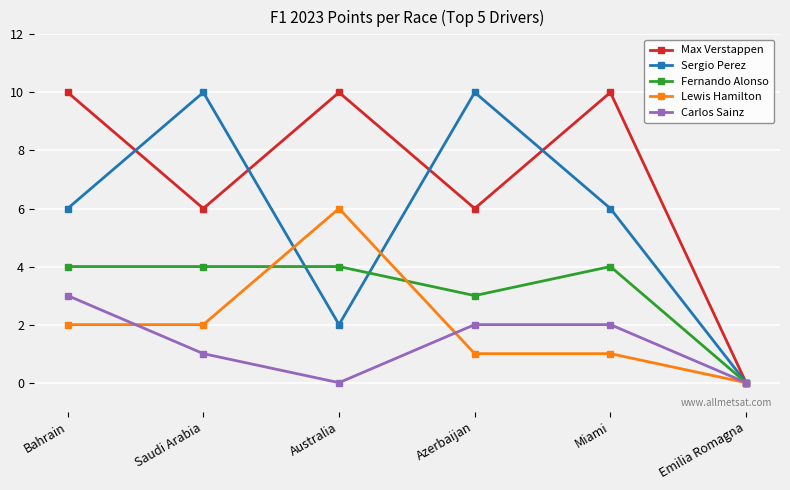

What is the difference between the second highest and second lowest values in the Sergio Perez series?

8